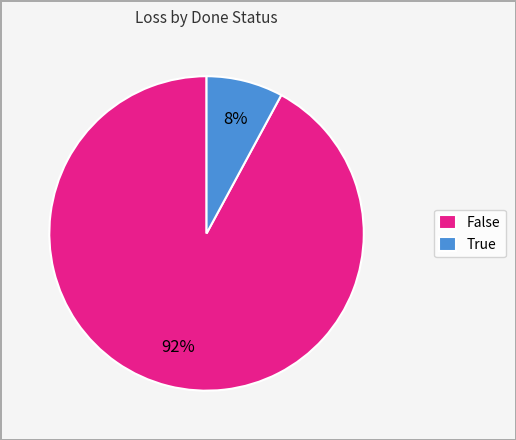

To the nearest percent, what is the difference between the largest and smallest slice percentages?

84%